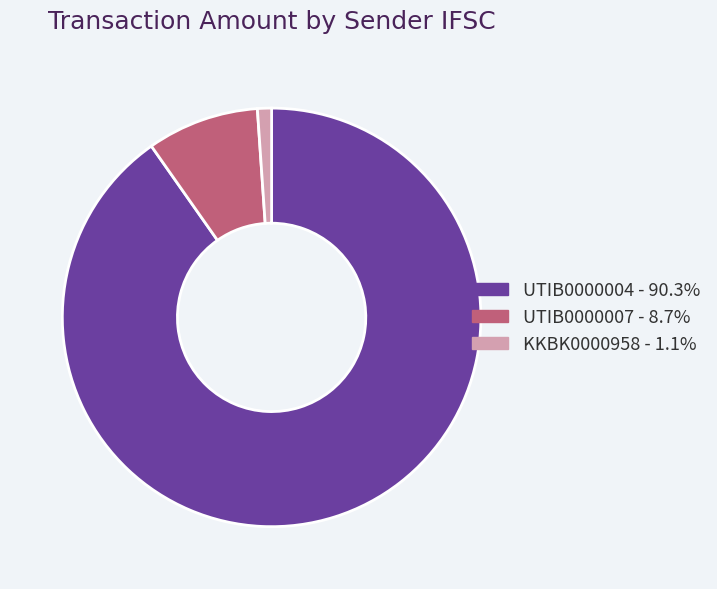

Is there a majority slice in this chart?

Yes